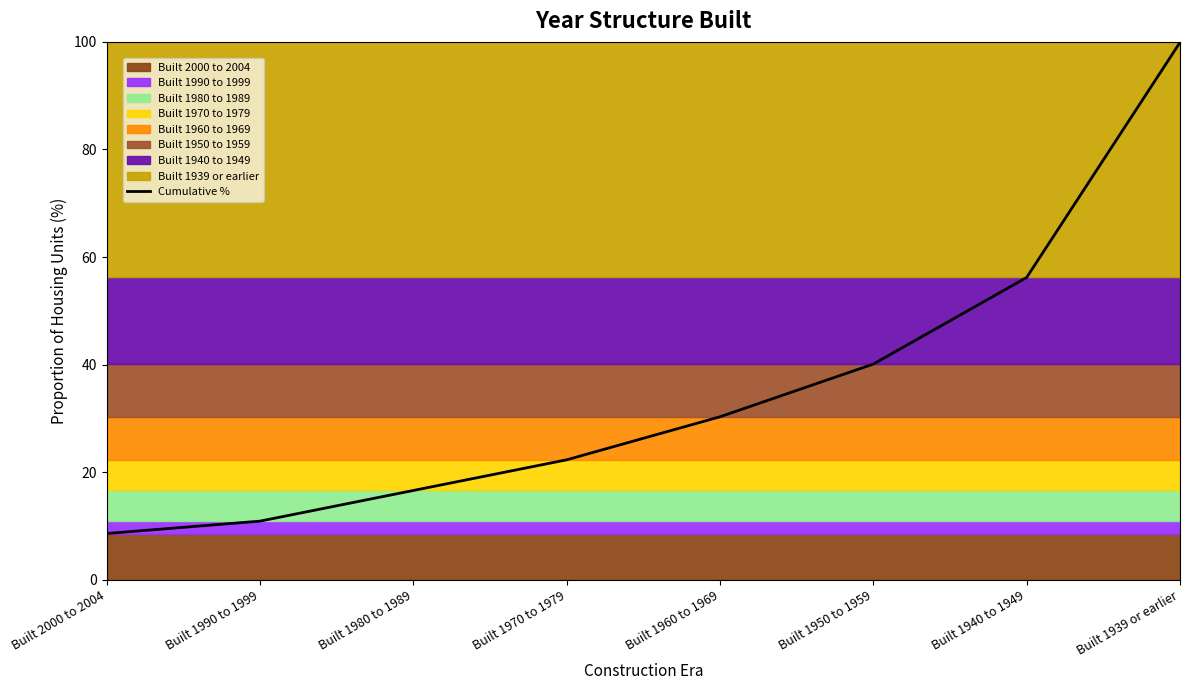

What is the smallest value displayed?

8.6